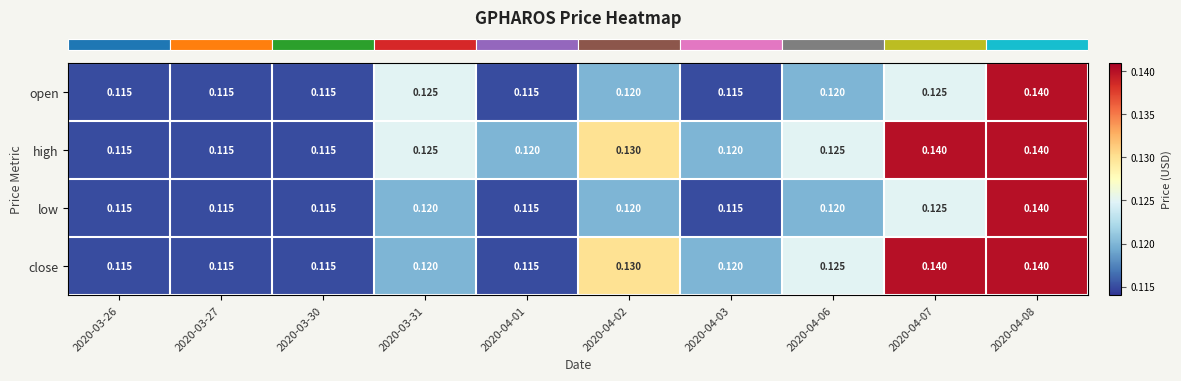

Is the value of high at 2020-04-08 greater than the value of low at 2020-04-02?

Yes